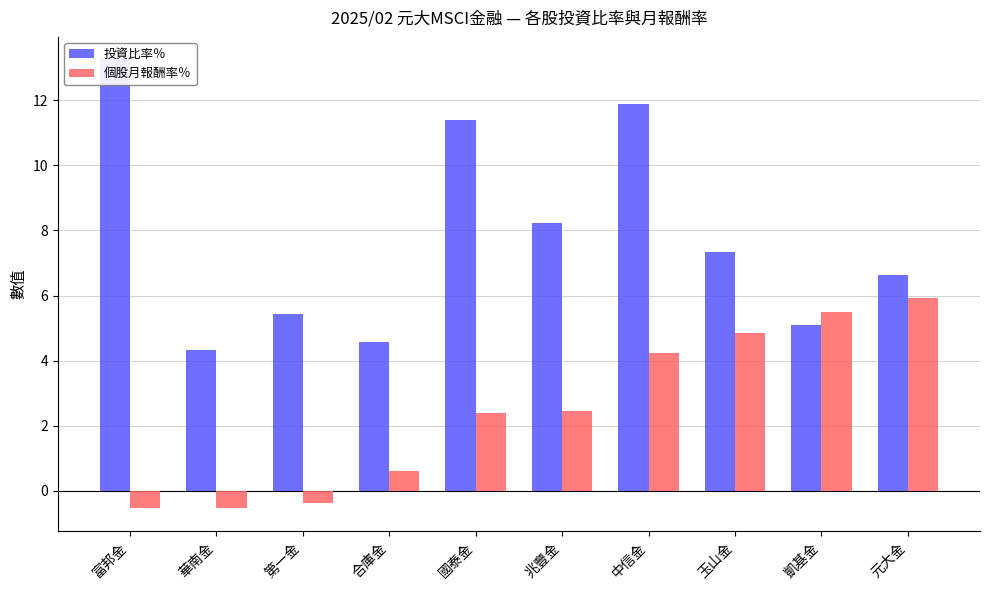

At how many categories does at least one series exceed 8?

4